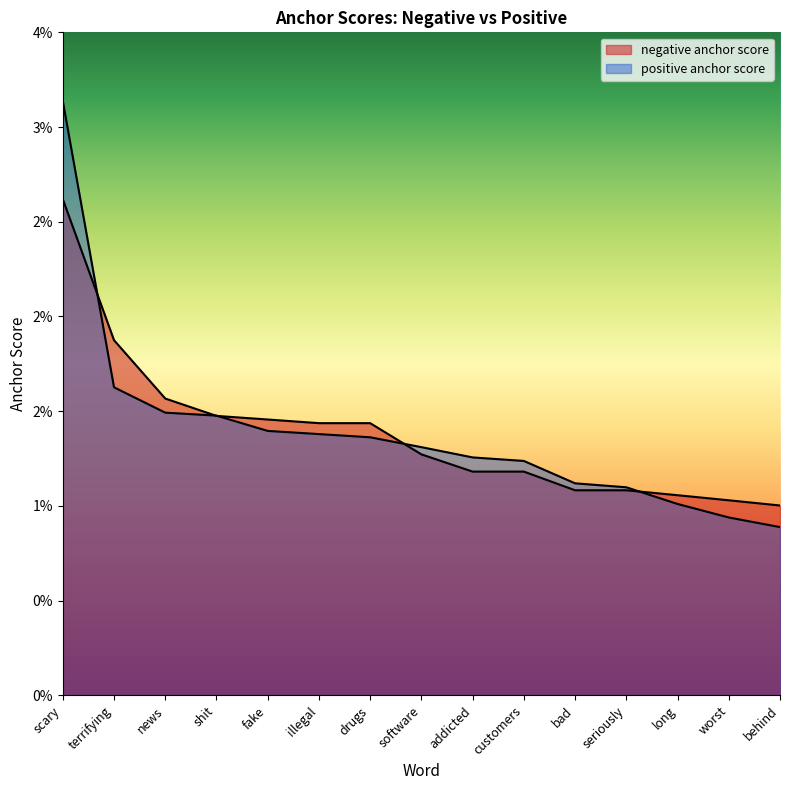

Count the positive anchor score values in the range 0 to 1.

15